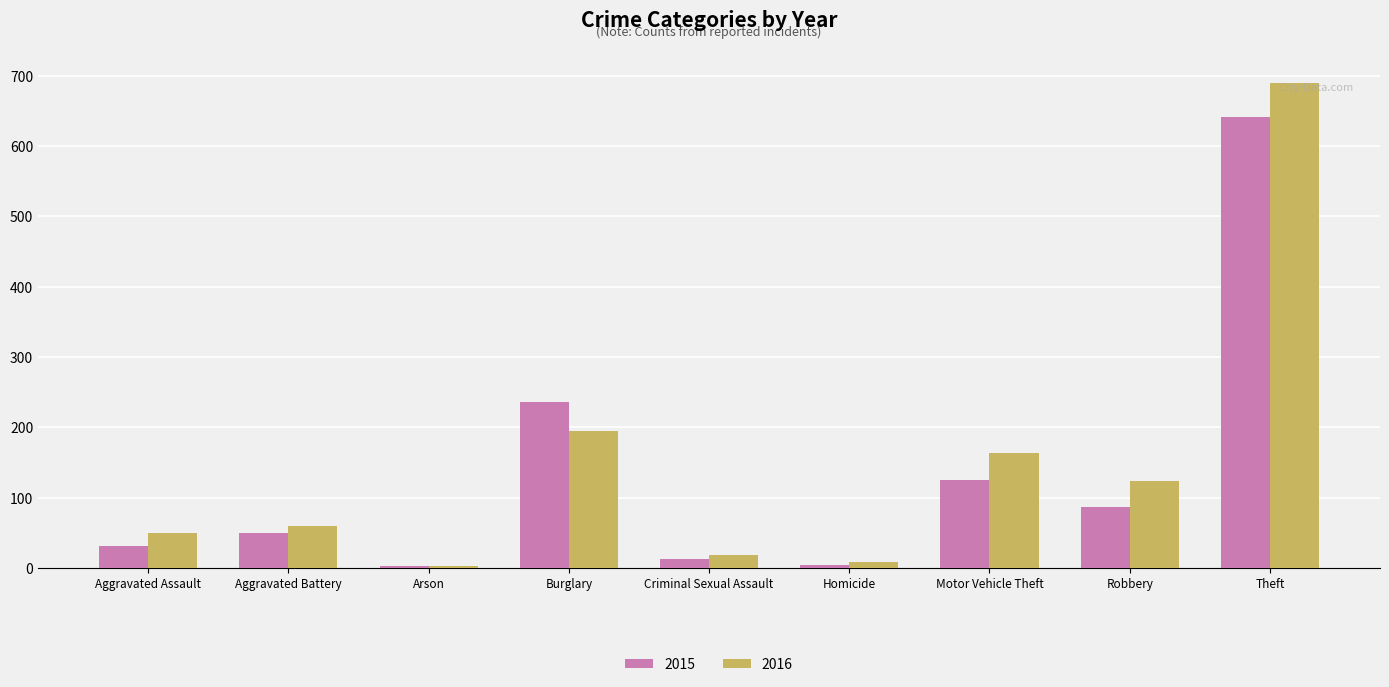

How many values in the 2015 series are below 50?

4